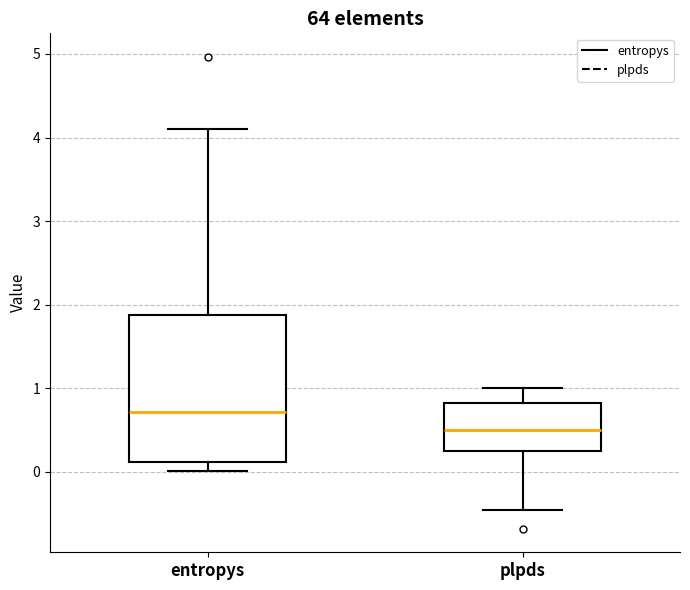

Which box has the lowest median line?

plpds